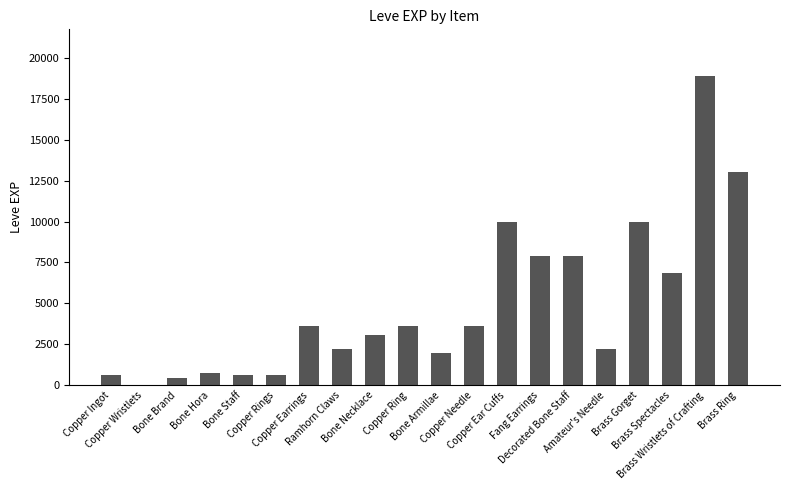

How many distinct data groups are displayed?

1